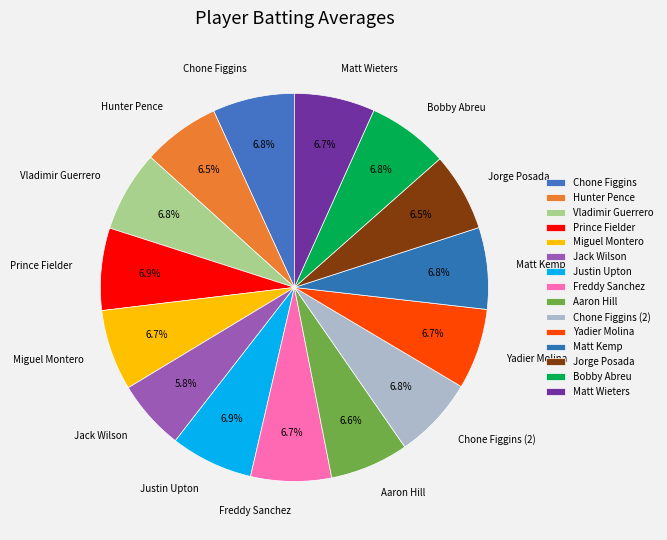

How many segments does this pie chart have?

15